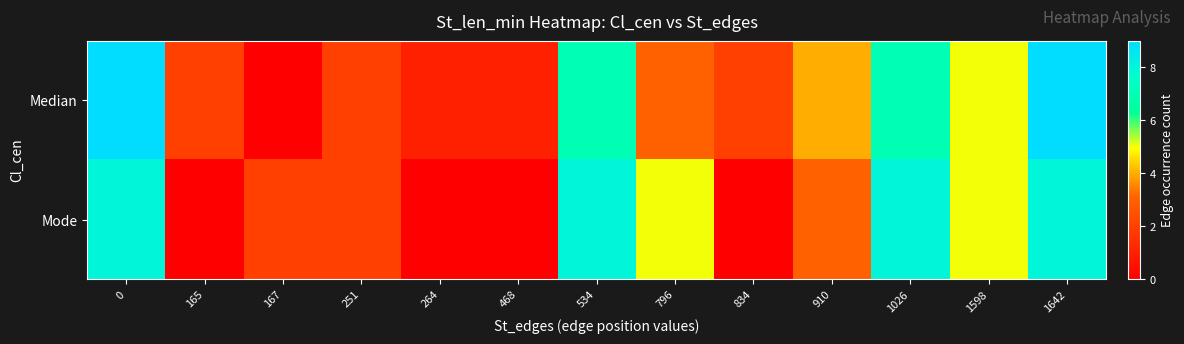

Rank the series by their maximum value, from lowest to highest.

Mode, Median